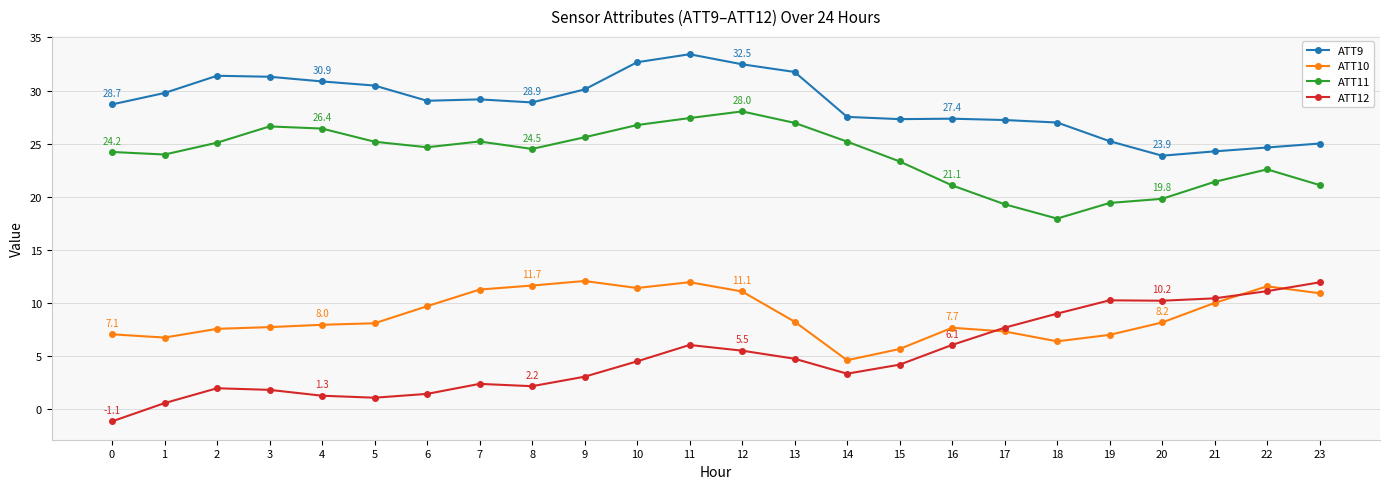

Is it true that ATT9 equals 11.6 at 14?

False